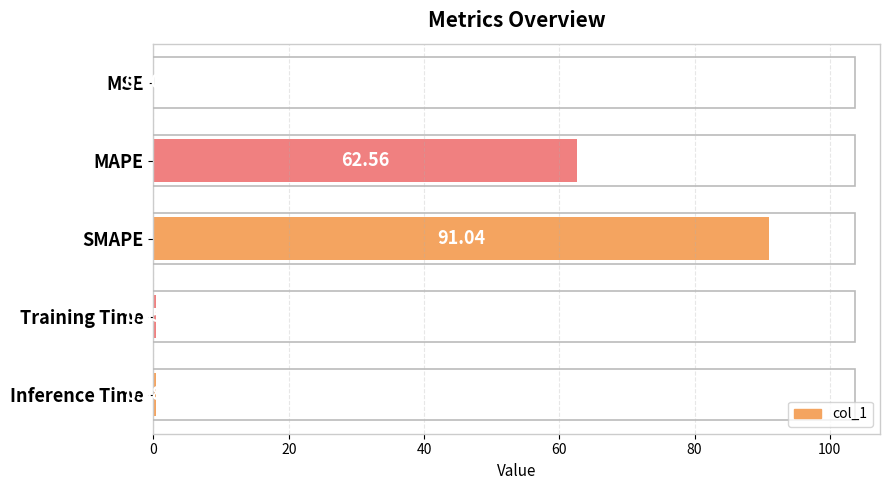

What is the sum of all values?

154.3